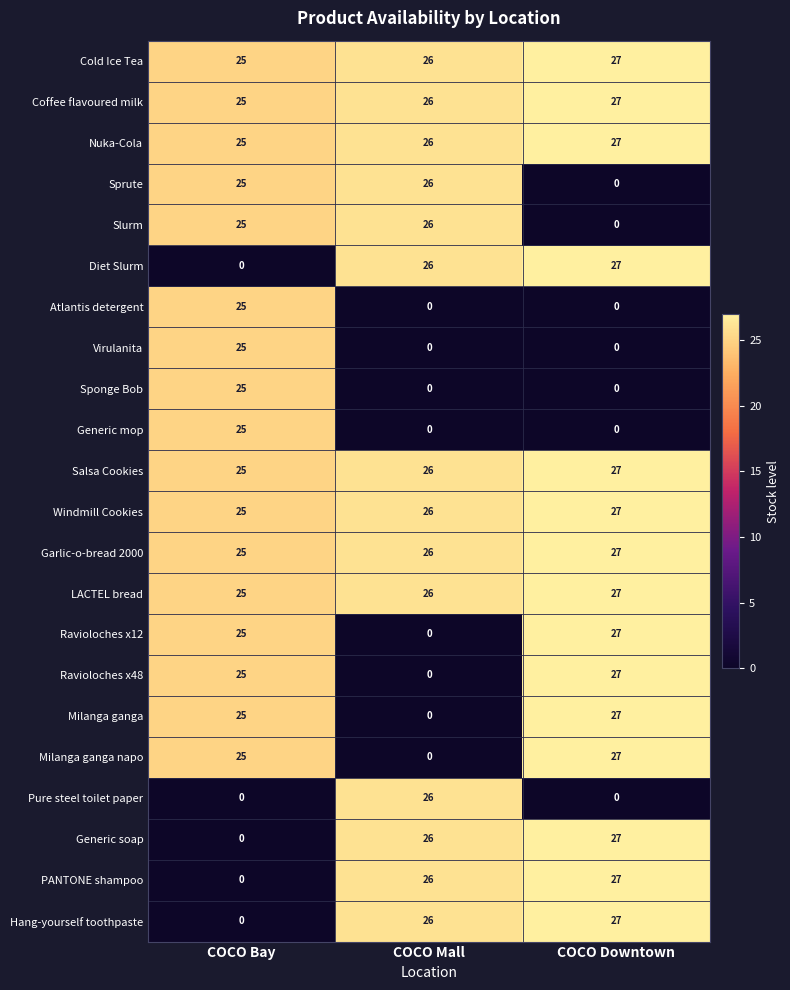

Is it true that Windmill Cookies equals 26 at COCO Mall?

True